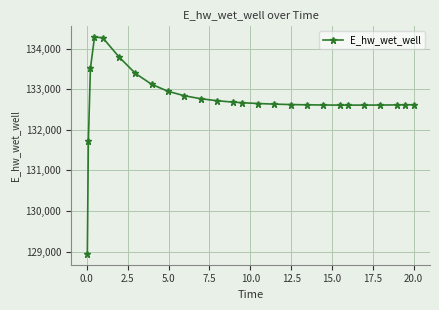

What is the value of the 2nd point from the left?

131728.4